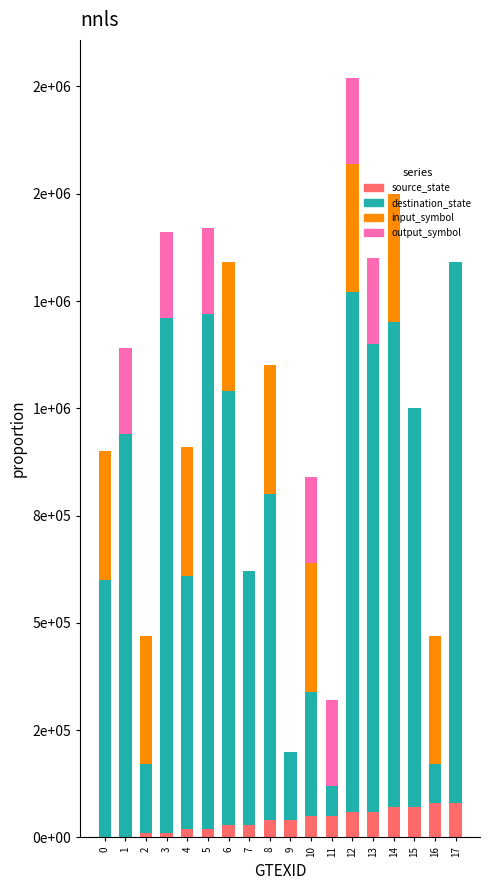

Does the chart contain stacked bars?

Yes